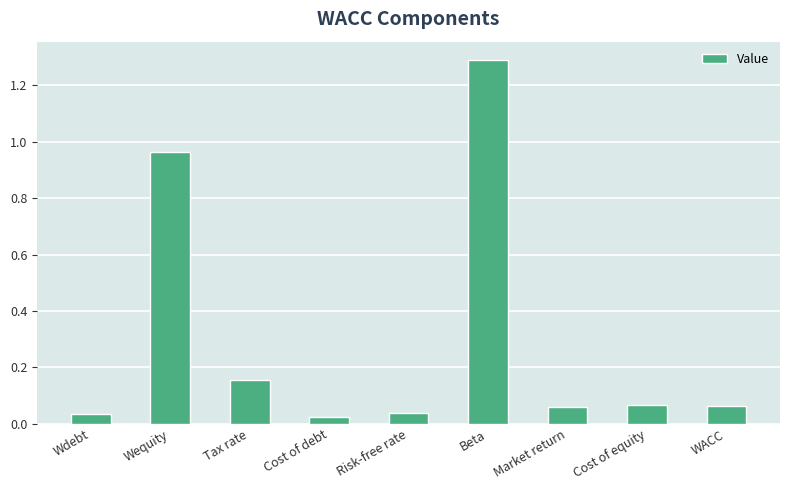

Is it true that the value at Wequity is 1.3?

False